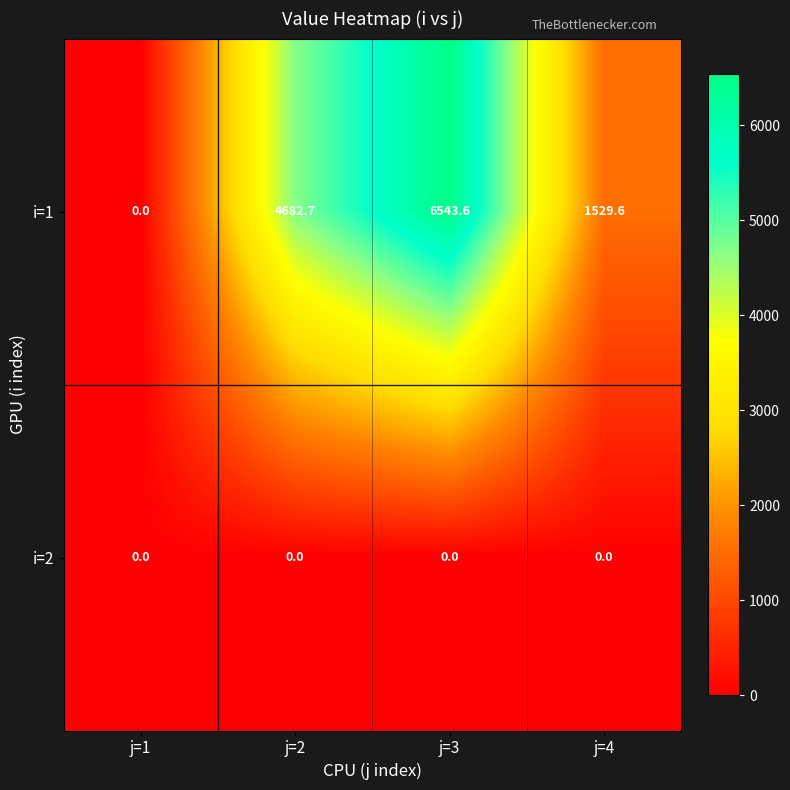

How many data points in i=1 are less than 4682?

2